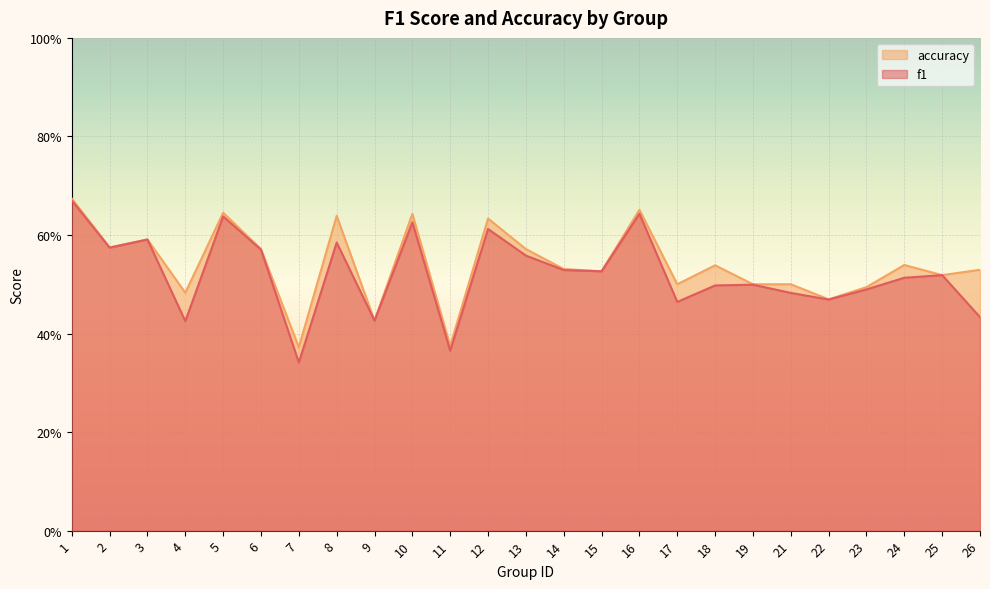

What is the value of the f1 point at the 22nd from the left?

0.5